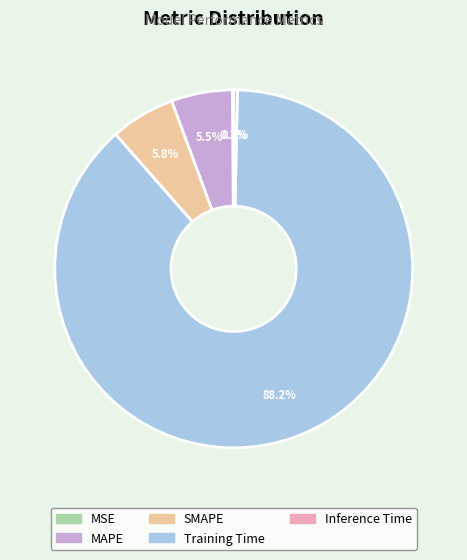

What percentage is the Training Time slice, to the nearest percent?

88%